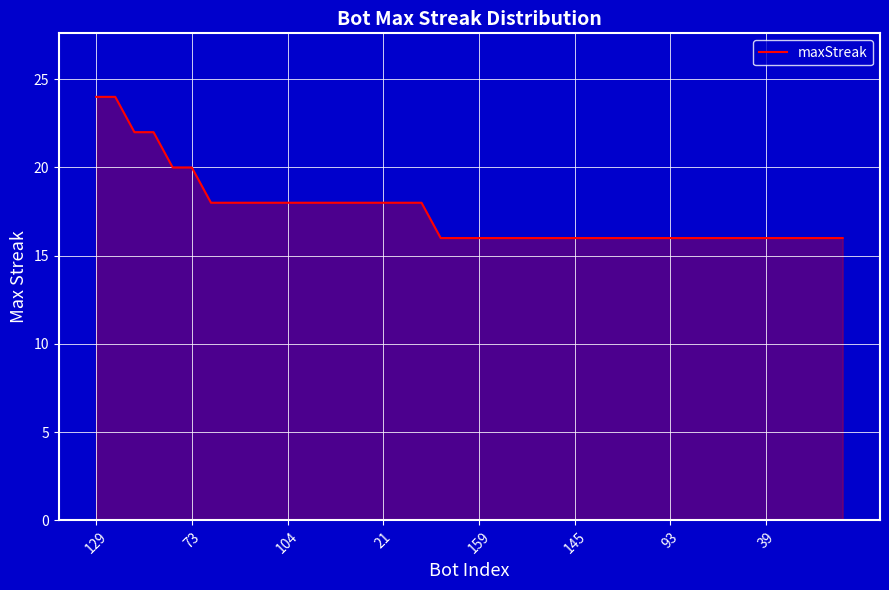

What is the minimum value shown in the chart?

16